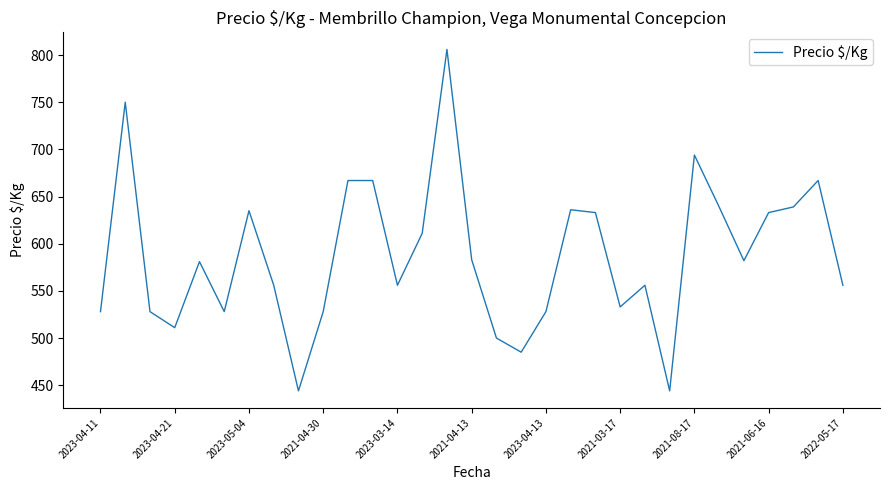

How many lines are shown in the chart?

1